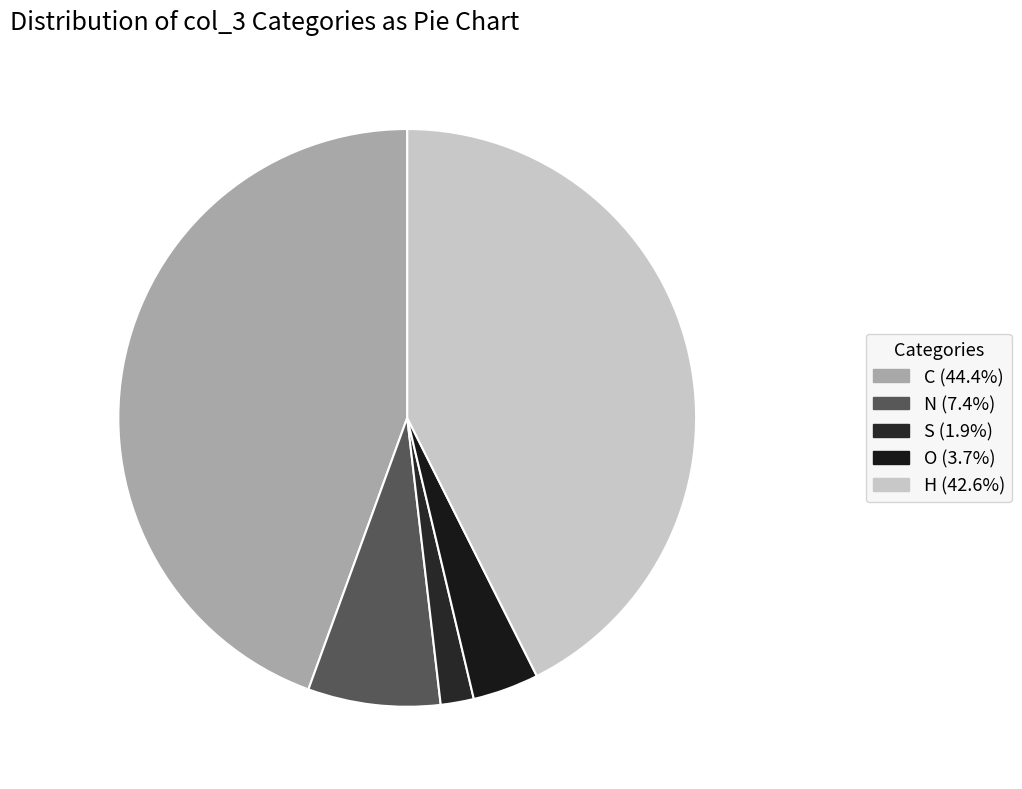

True or false: O accounts for 4% of the total.

True